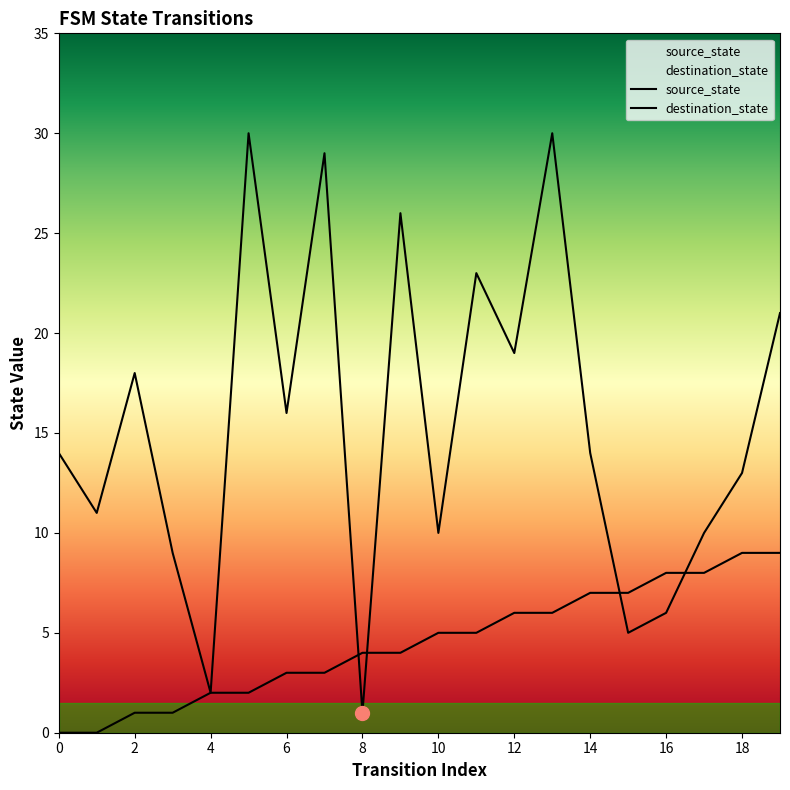

The source_state series shows 0 at 1. True or false?

True